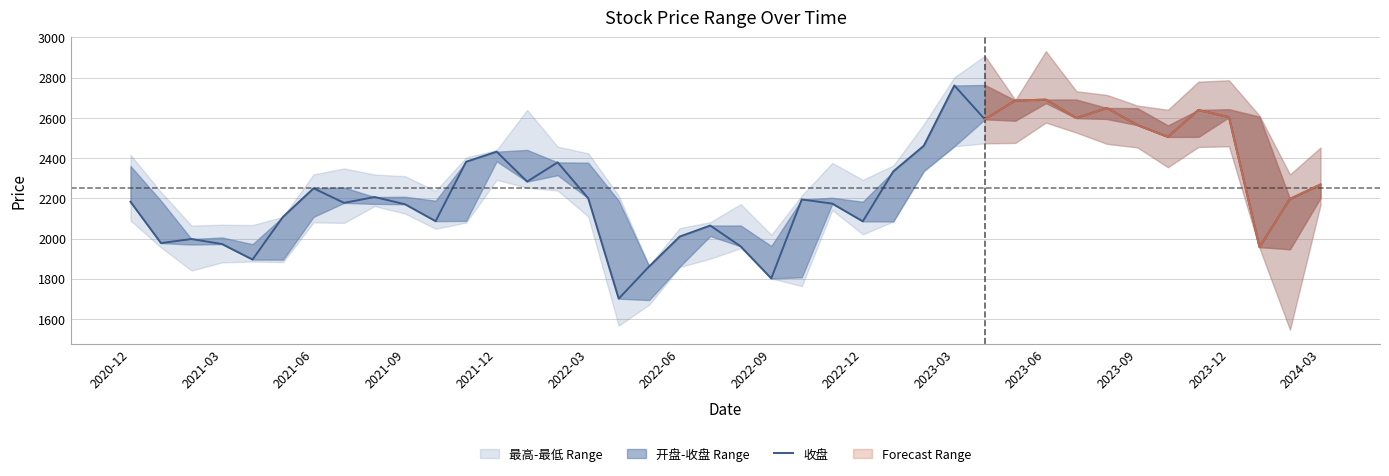

What is the smallest value displayed?

1700.8